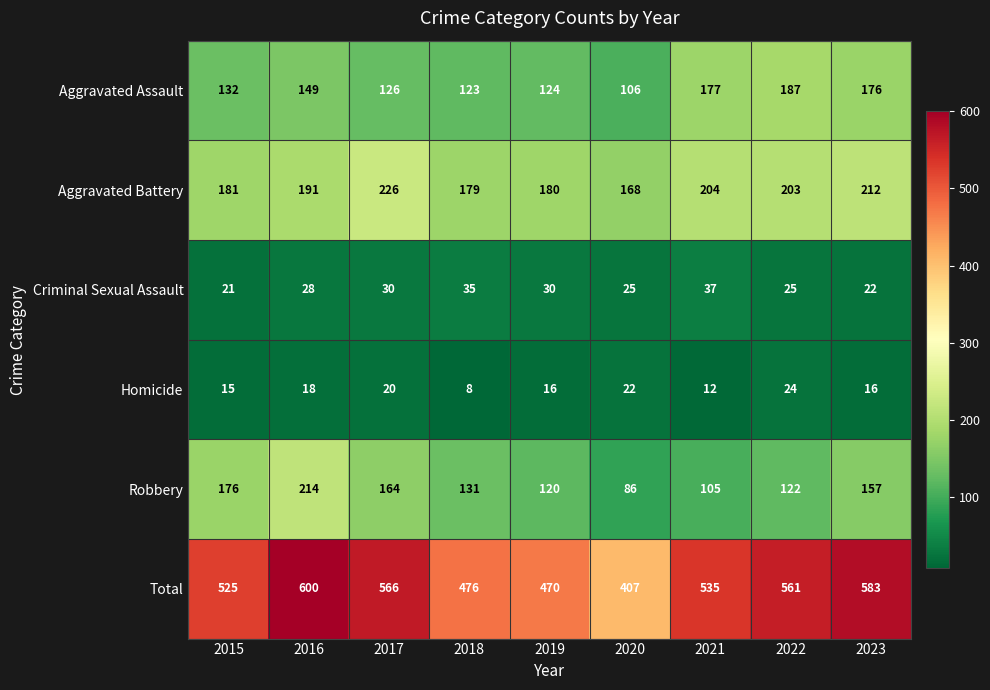

What is the spread (max minus min) of values at 2018?

468